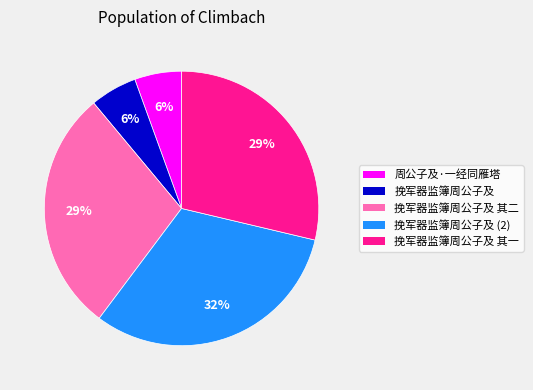

Is there a majority slice in this chart?

No